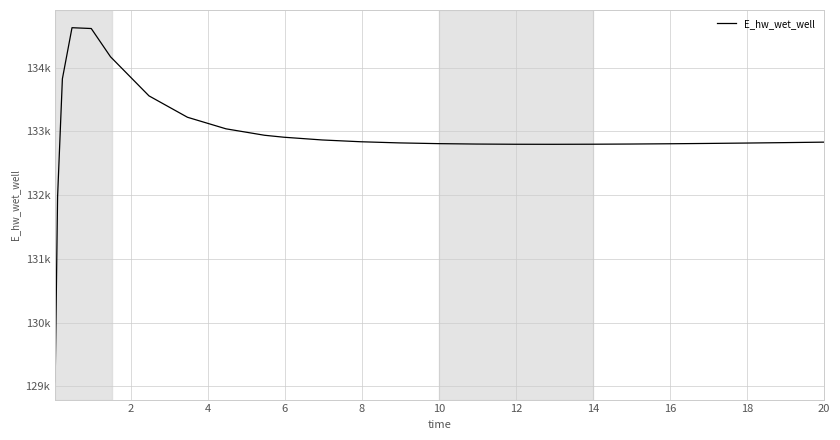

Does the chart display data point markers on the line(s)?

No